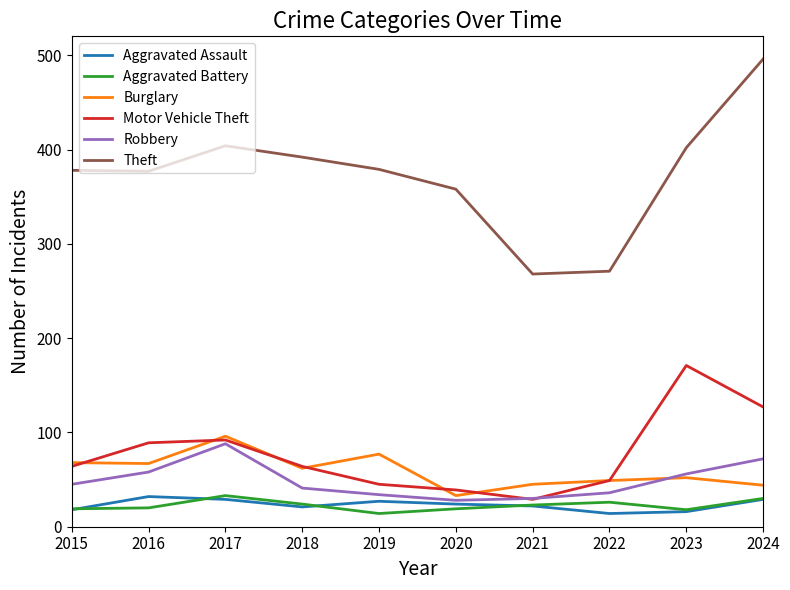

True or false: Aggravated Battery and Burglary cross at least once.

False